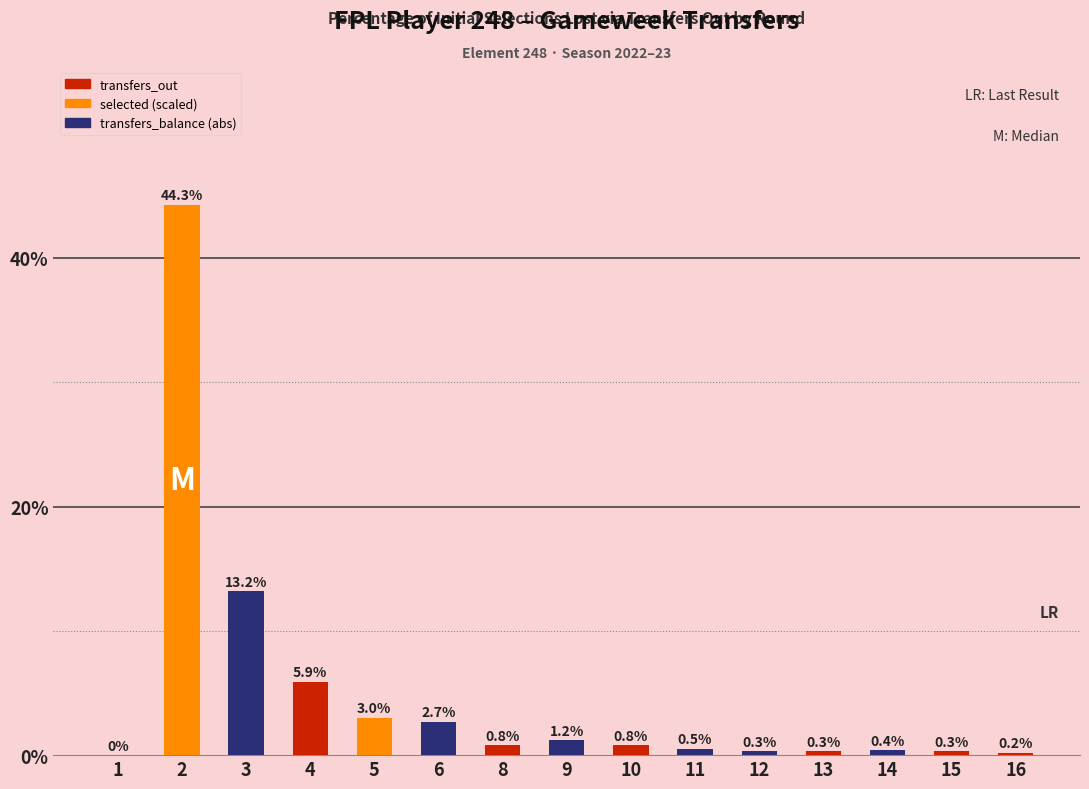

What is the change in value from 9 to 12?

-0.9